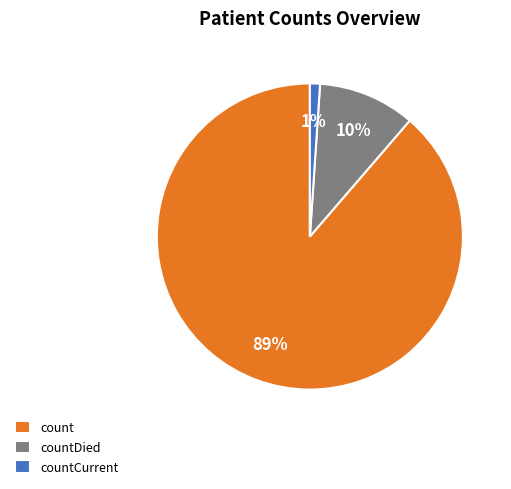

Is the sum of count and countCurrent greater than half?

Yes